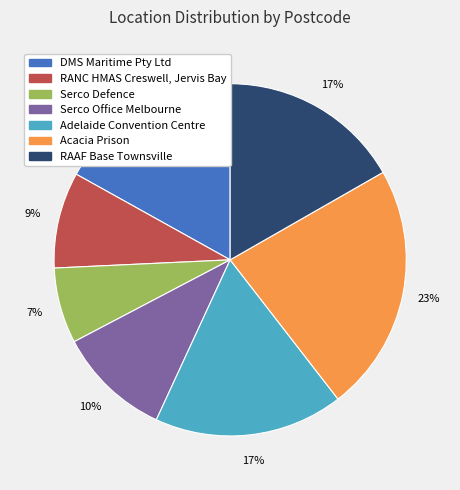

To the nearest percent, what is the difference between the Acacia Prison and RAAF Base Townsville slice percentages?

6%